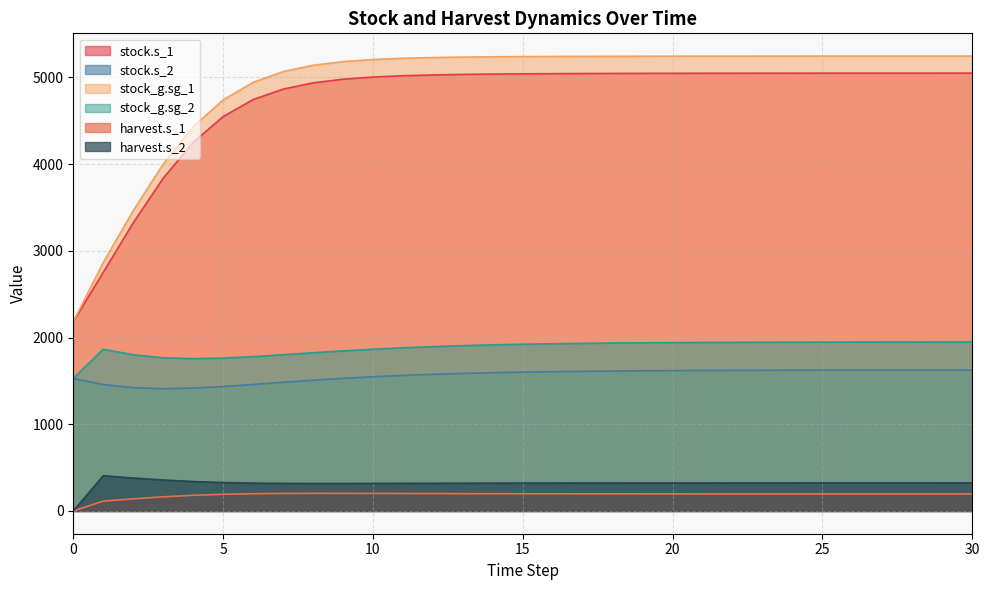

Which category has the highest value across all series?

30